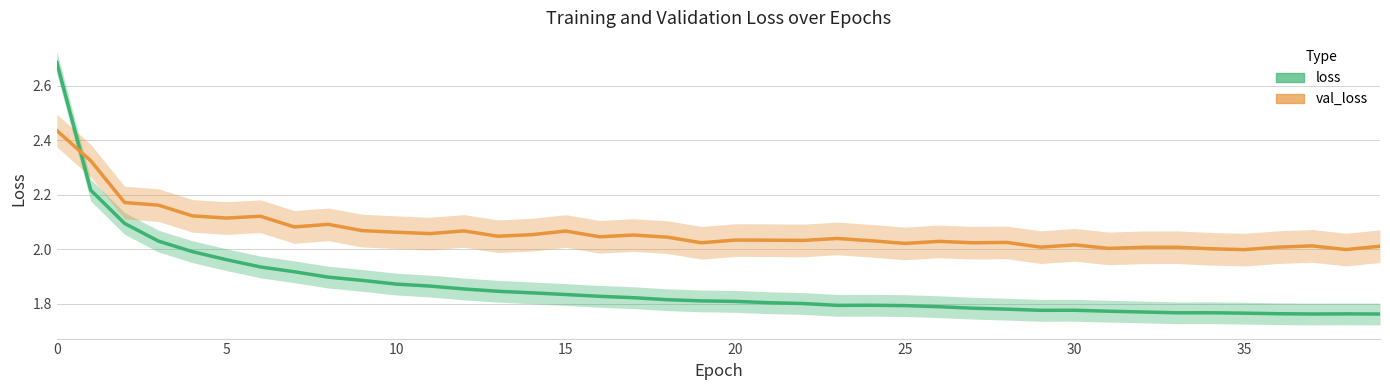

Is the value of loss at 33 greater than the value of val_loss at 30?

No